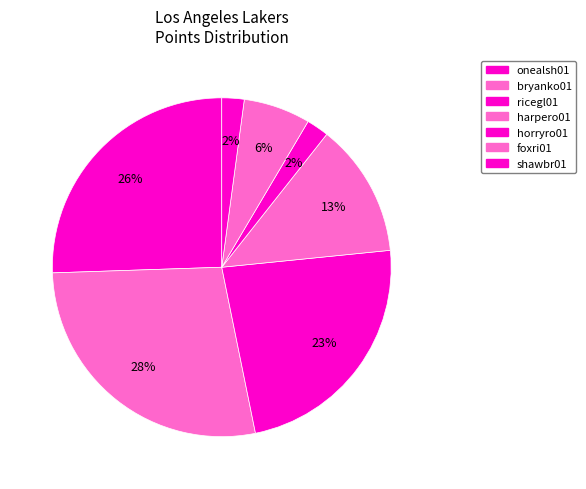

The shawbr01 slice represents 2% of the pie. True or false?

True